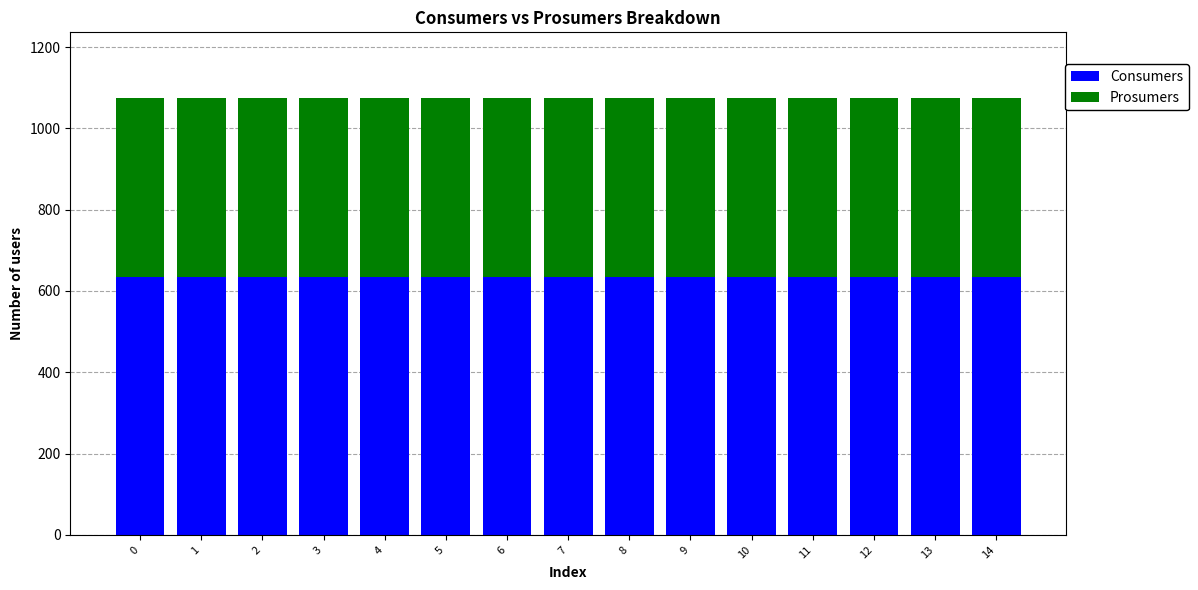

Are the bars grouped side by side (vs. stacked)?

No